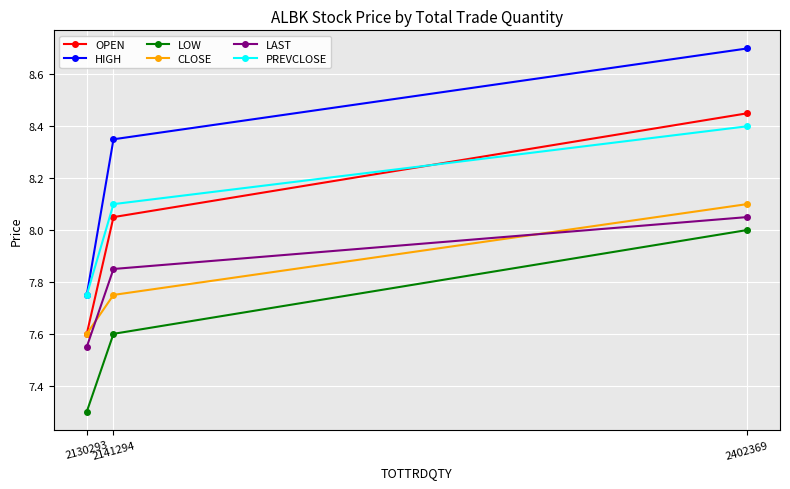

Between 2130293 and 2141294, which series saw the biggest shift?

HIGH